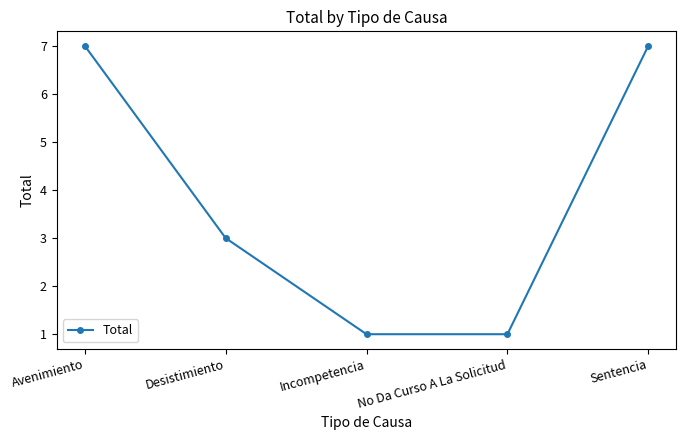

Reading left to right, what are all the values shown in this chart?

Avenimiento=7	Desistimiento=3	Incompetencia=1	No Da Curso A La Solicitud=1	Sentencia=7